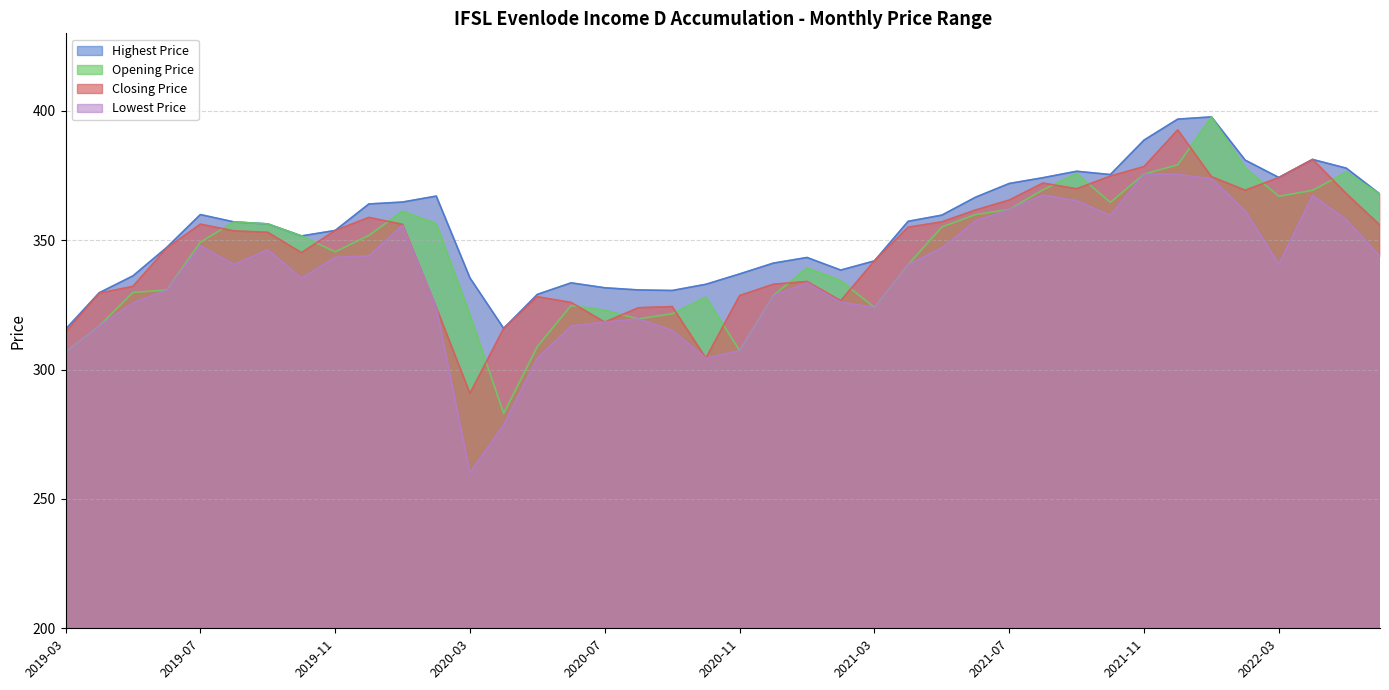

Between 2019-03 and 2020-07, which series saw the biggest shift?

Opening Price